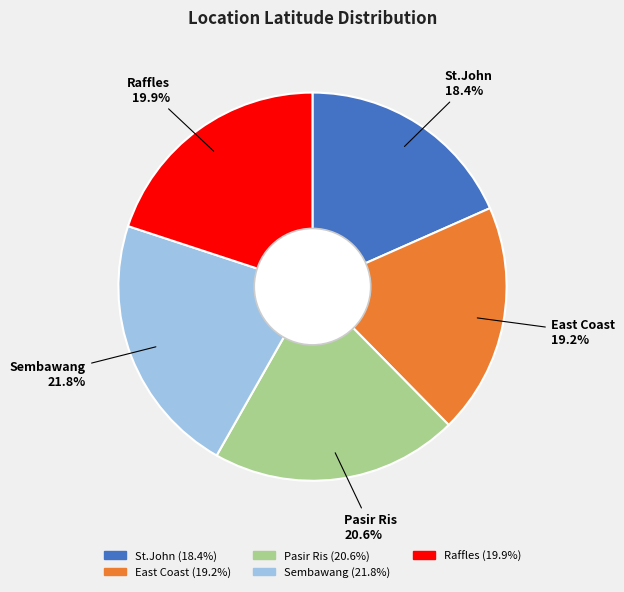

Is there a majority slice in this chart?

No